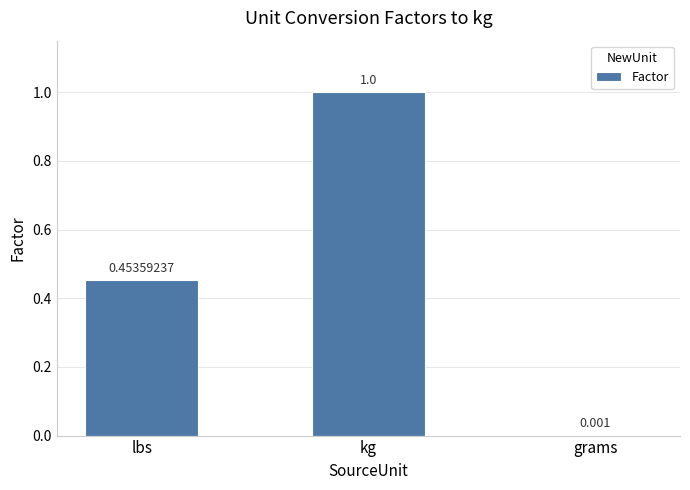

Between kg and grams, which is larger?

kg